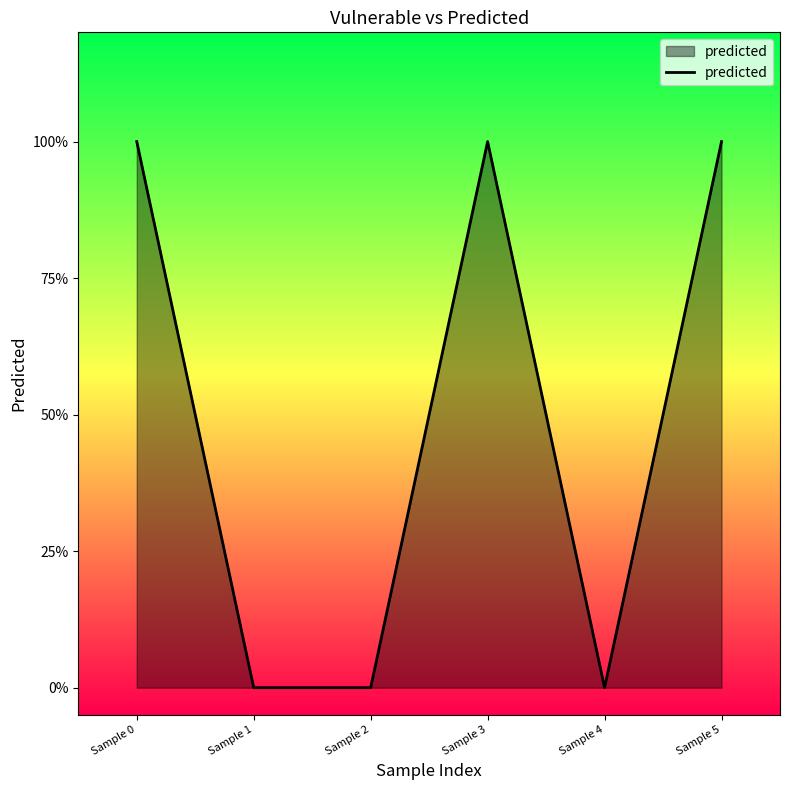

Rank the categories by value from lowest to highest.

Sample 1, Sample 2, Sample 4, Sample 0, Sample 3, Sample 5